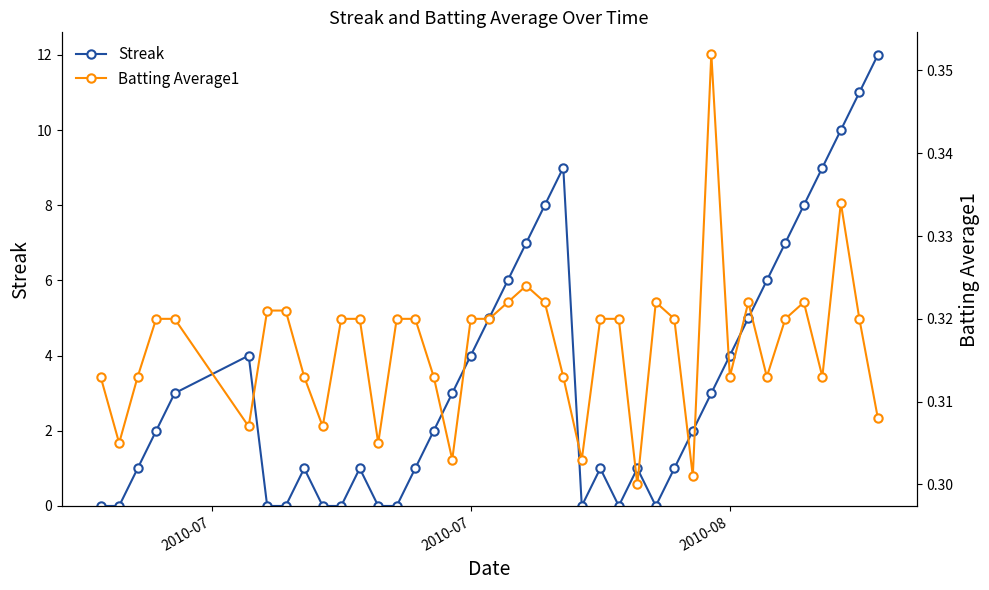

How many categories are shown in the chart?

40